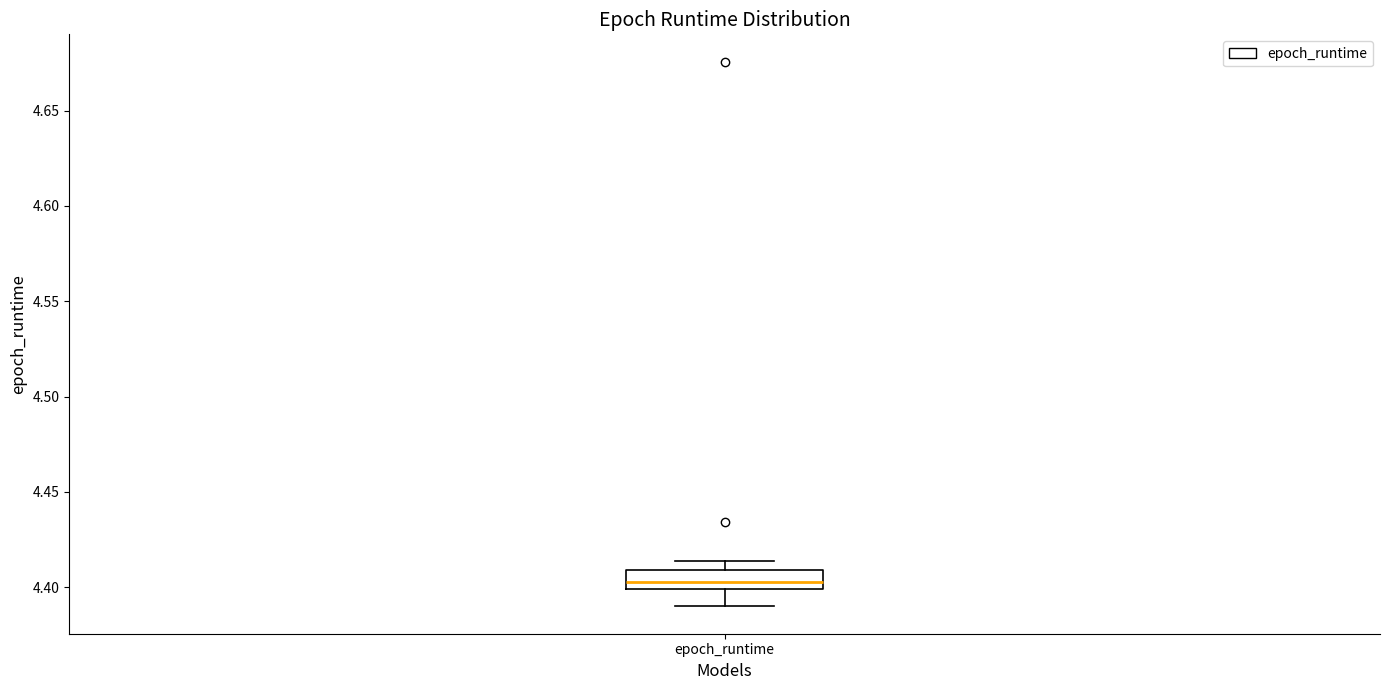

Read this box plot against the y-axis: the position of the median line, the range covered by the box, and the ends of both whiskers. The values are not printed on the chart, so give them approximately, as read against the axis.

median 4.405, box 4.400 to 4.410, whiskers 4.390 to 4.415